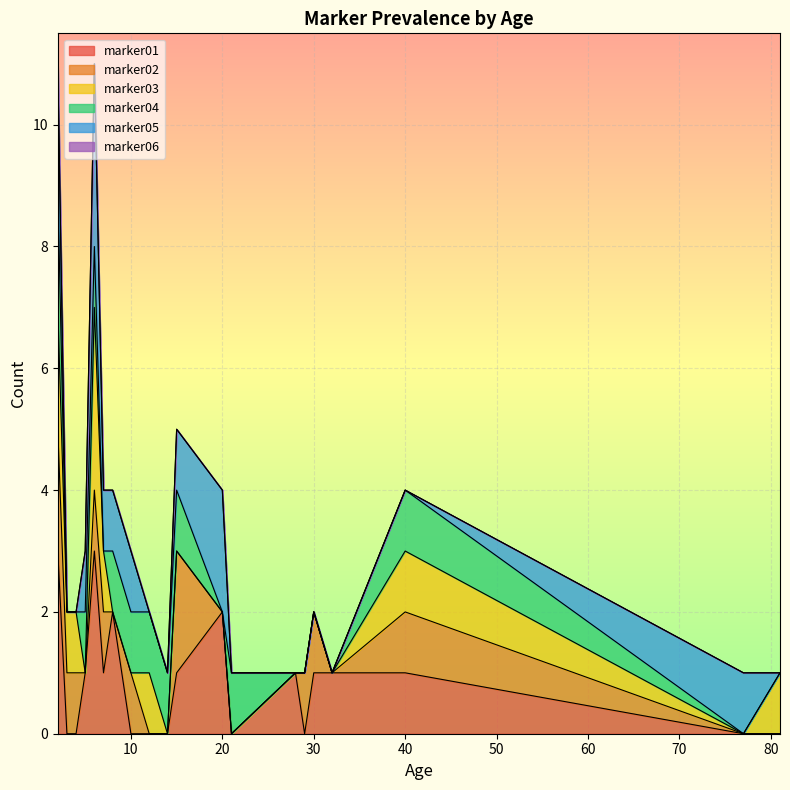

What is the total value across all series at 10?

3